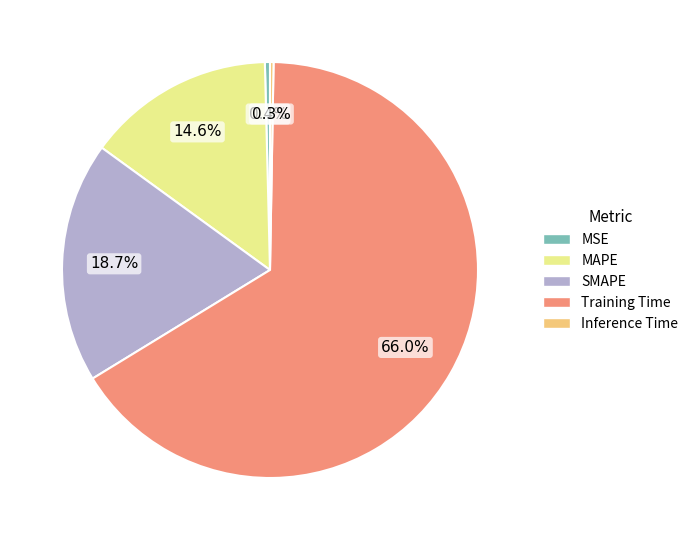

Which has a higher value, Training Time or MSE?

Training Time